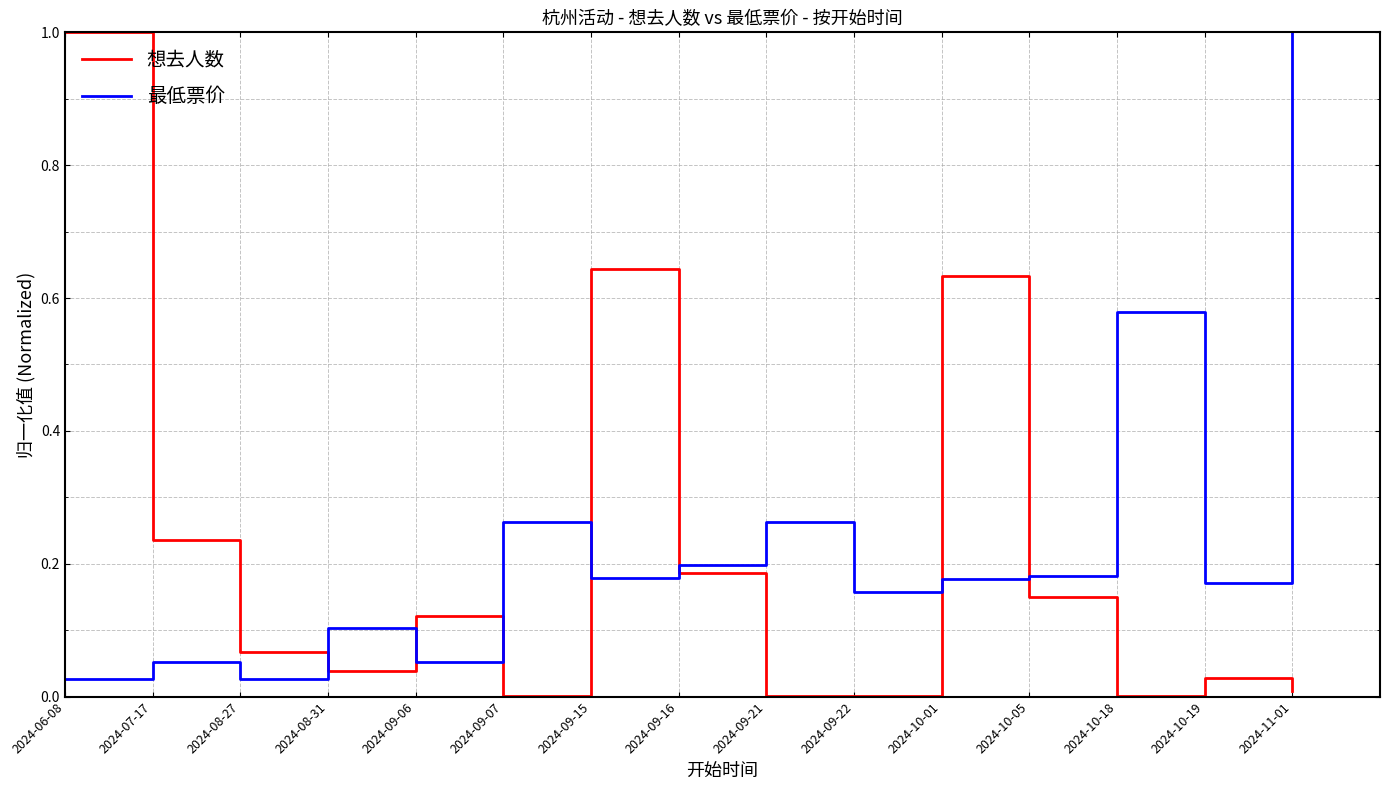

Which category has the highest value in the 最低票价 series?

2024-11-01